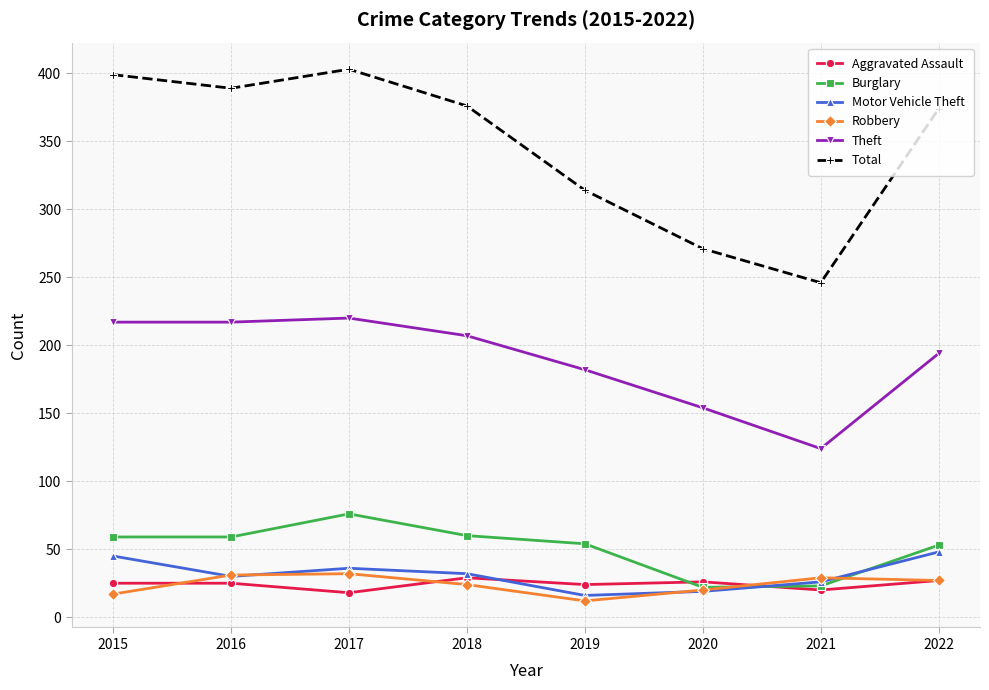

At which category is the sum across all series the highest?

2017